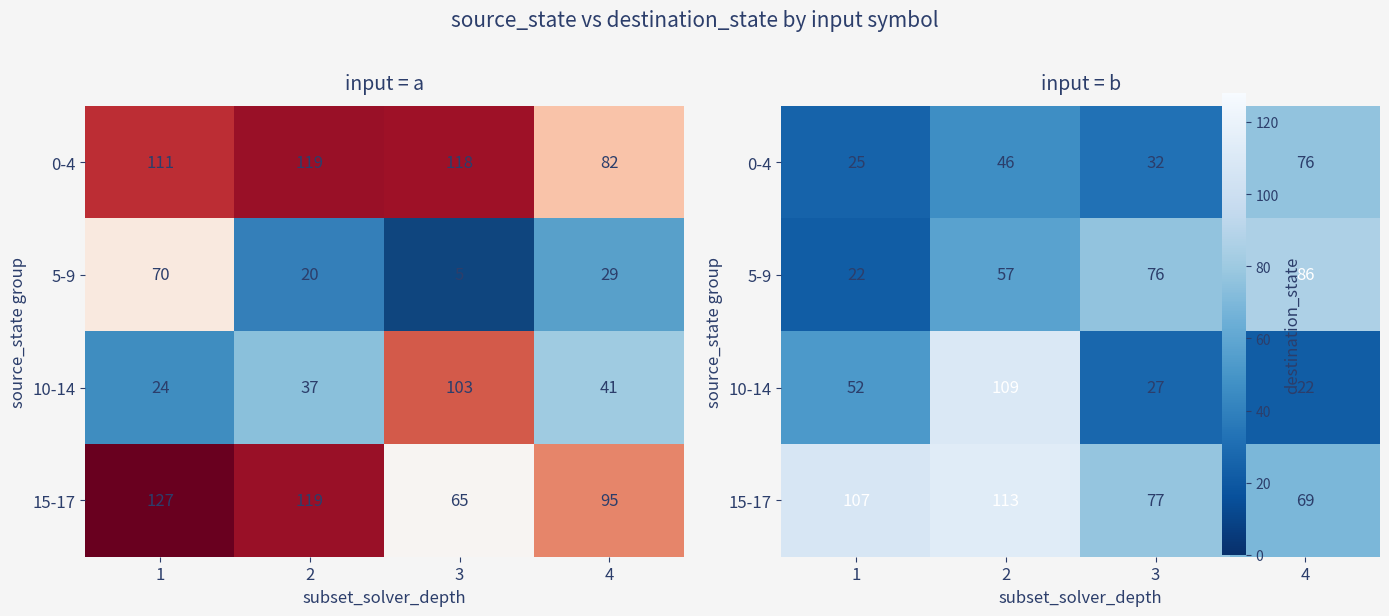

What is the spread (max minus min) of values at 3?

50